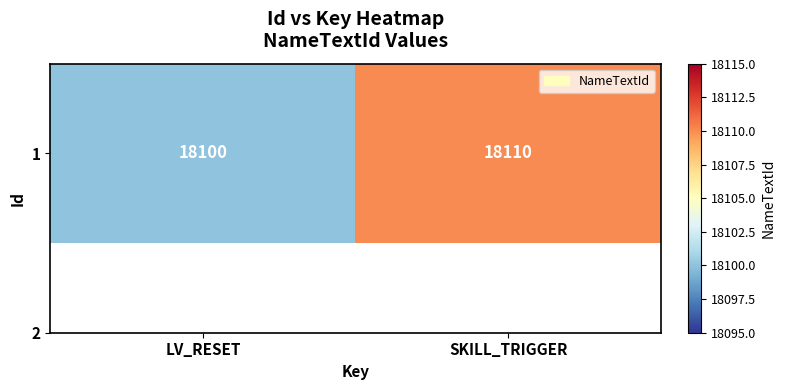

Rank the categories by value from lowest to highest.

LV_RESET, SKILL_TRIGGER